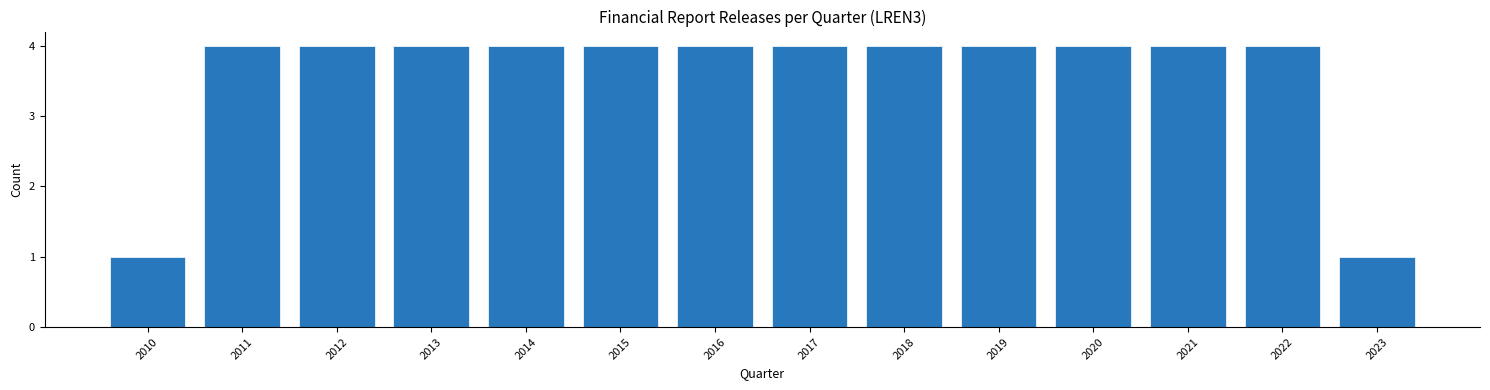

Reading left to right, transcribe all the data shown in this chart.

2010=1	2011=4	2012=4	2013=4	2014=4	2015=4	2016=4	2017=4	2018=4	2019=4	2020=4	2021=4	2022=4	2023=1